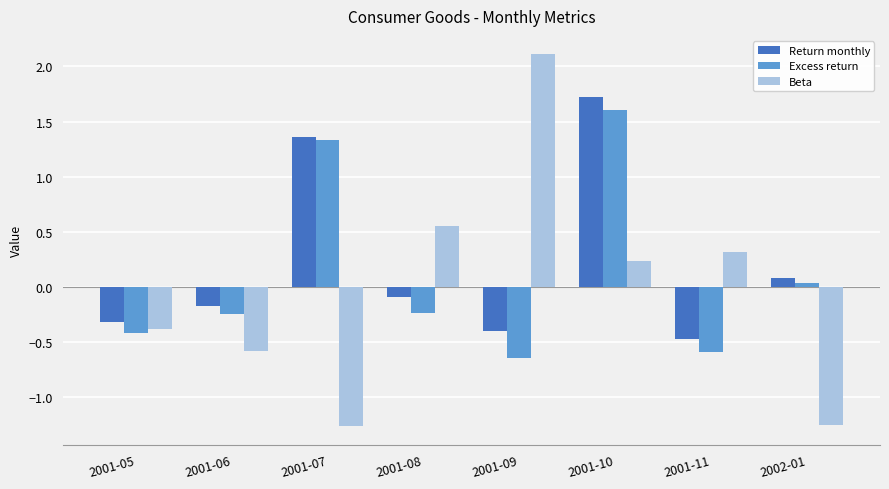

How many negative values does the Beta series have?

4